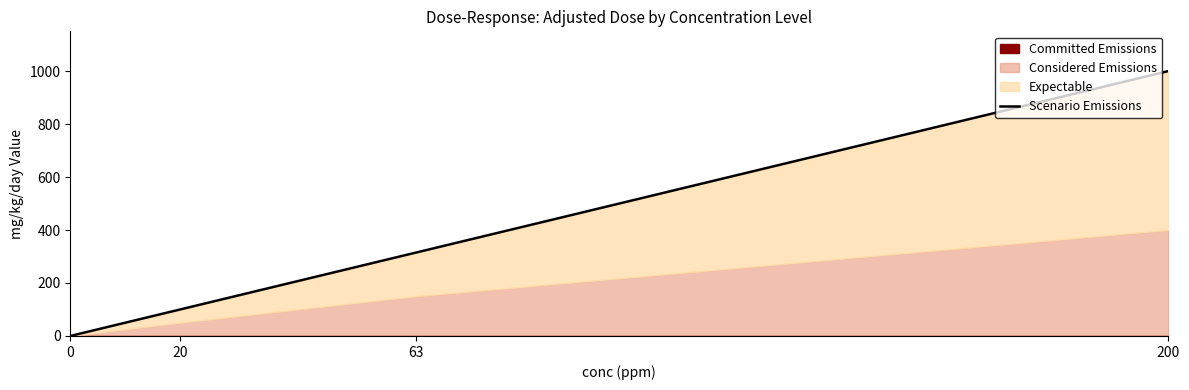

List the labels in order of value, largest first.

200, 63, 20, 0